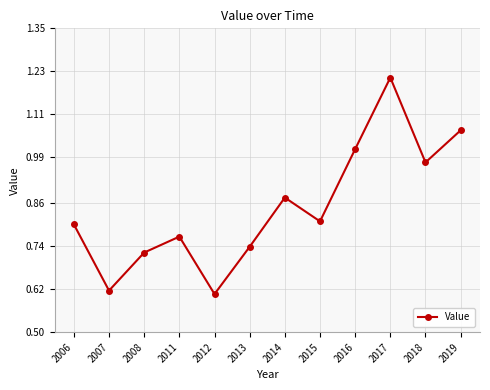

True or false: the data shows 1.3 at 2008.

False